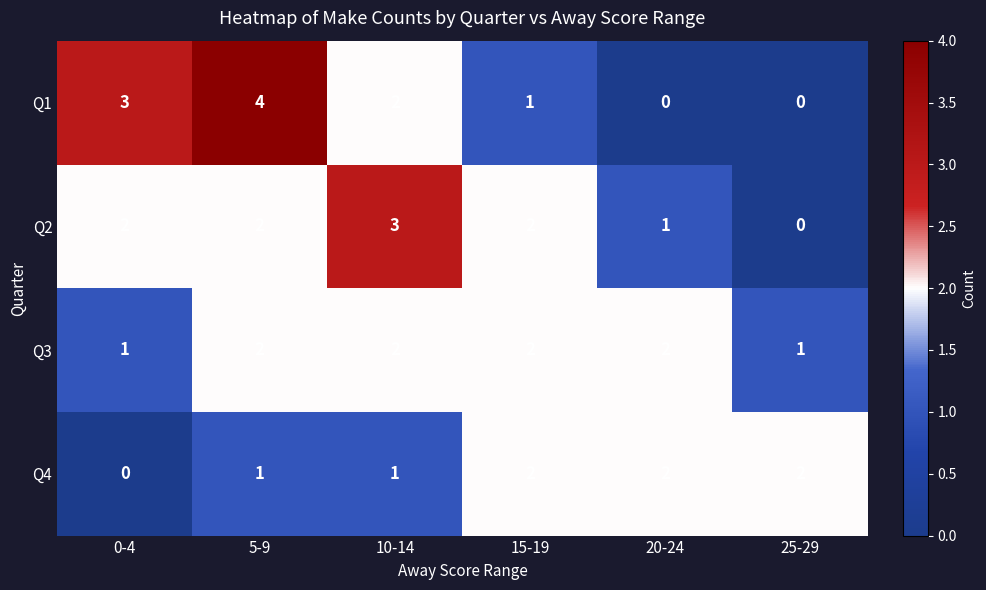

Reading right to left, transcribe all the data shown in this chart.

Q1: 0	0	1	2	4	3
Q2: 0	1	2	3	2	2
Q3: 1	2	2	2	2	1
Q4: 2	2	2	1	1	0